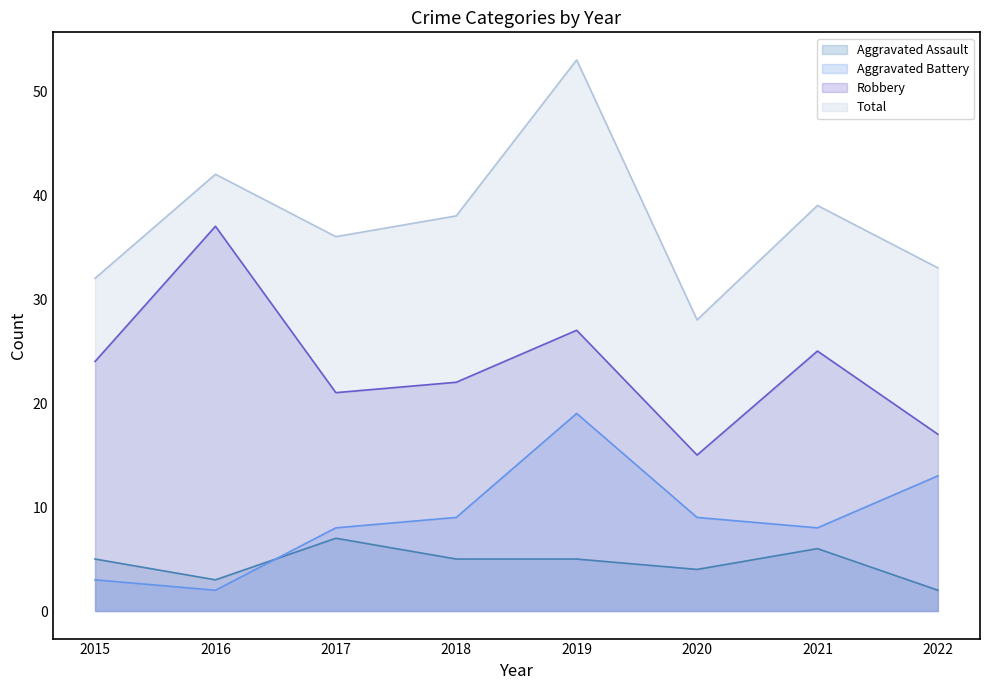

Rank the series at 2018 from lowest to highest value.

Aggravated Assault, Aggravated Battery, Robbery, Total